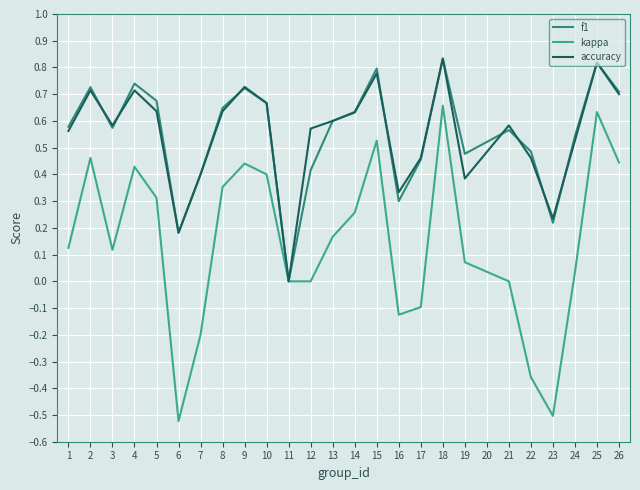

What are all the series names shown in the legend?

f1, kappa, accuracy